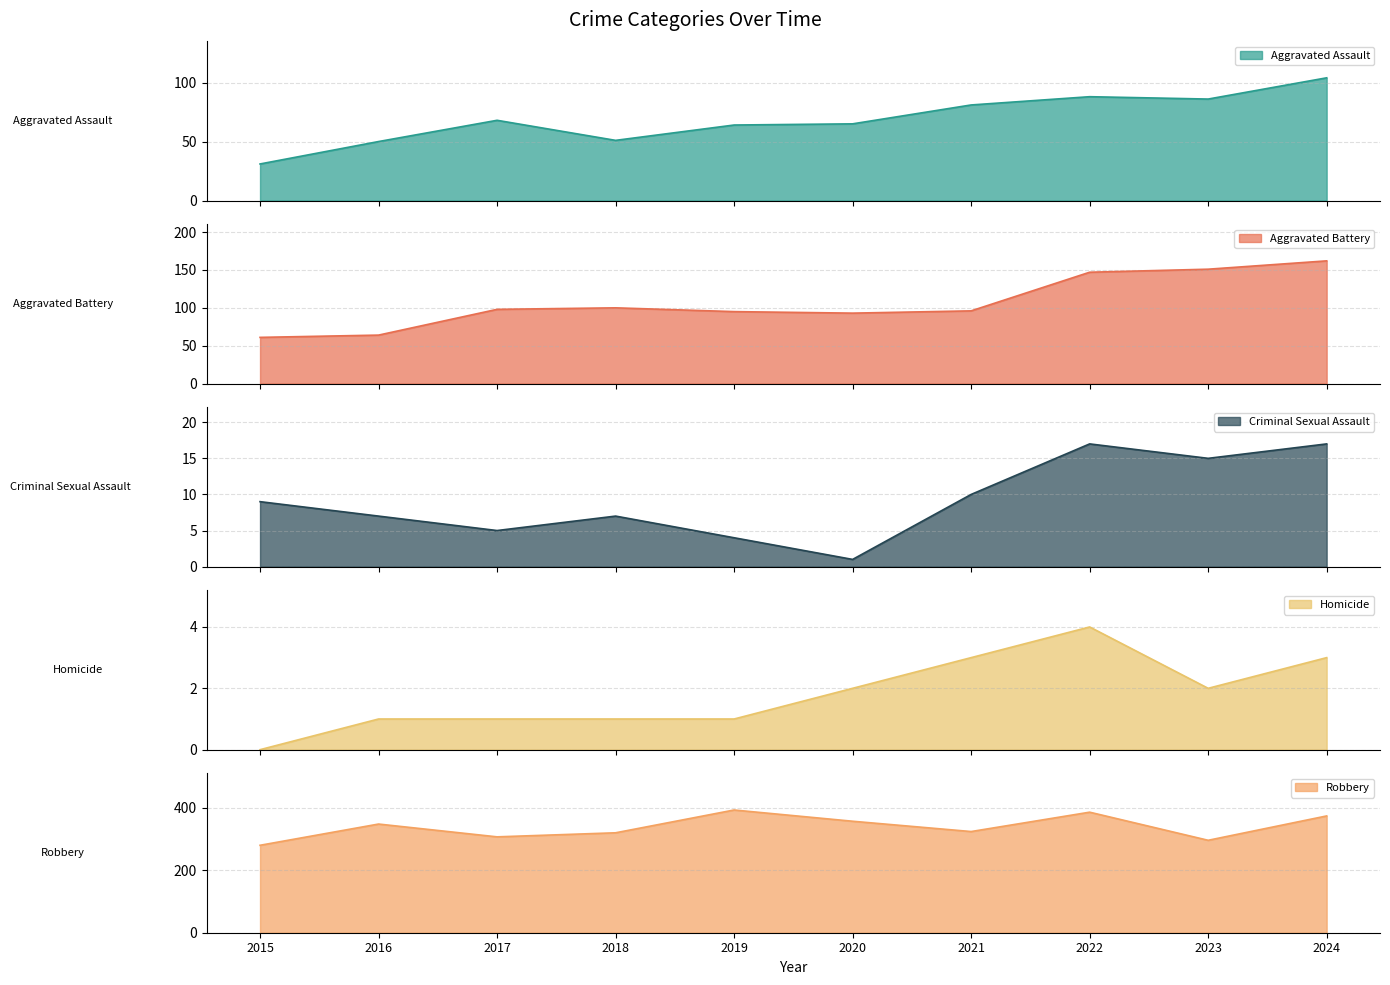

True or false: Aggravated Battery has more than 2 points higher than both neighbors.

False